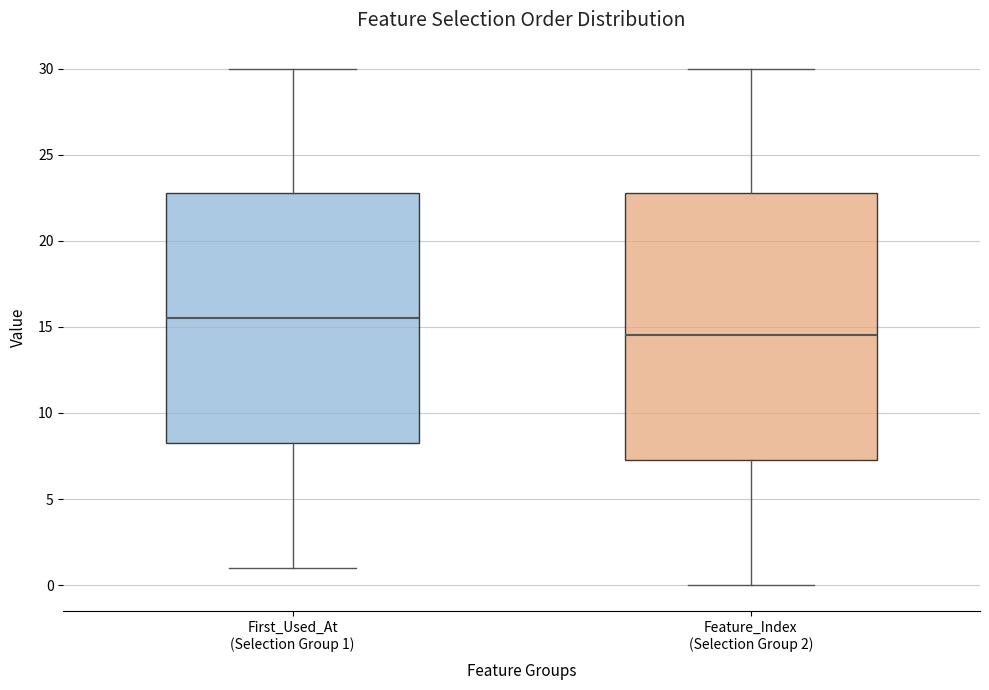

Reading left to right, transcribe this box plot: for each box, give where its median line is, the range the box spans, and where its two whiskers end, as read against the y-axis. The values are not printed on the chart, so give them approximately, as read against the axis.

First_Used_At (Selection Group 1): median 15.5, box 8.5 to 23.0, whiskers 1.0 to 30.0
Feature_Index (Selection Group 2): median 14.5, box 7.5 to 23.0, whiskers 0.0 to 30.0